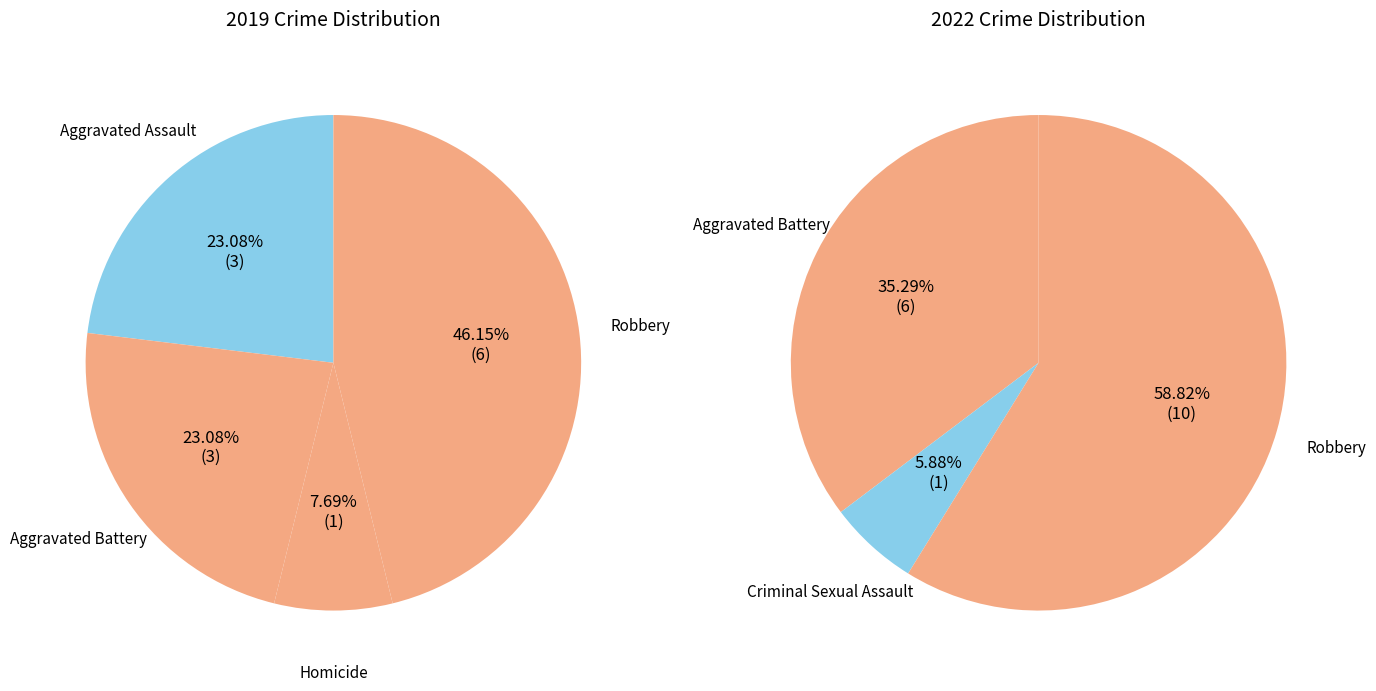

Rank the series by their maximum value, from lowest to highest.

values_2019, values_2022